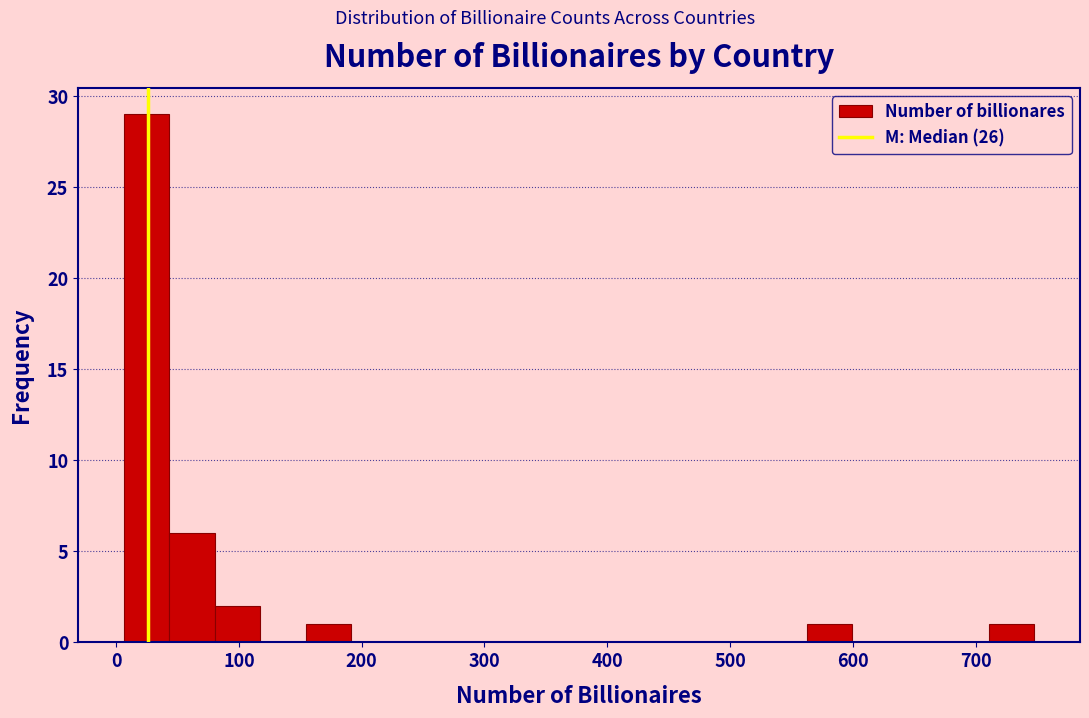

Around what value on the x-axis is the tallest bar? Give the approximate position of its centre, as read against the axis.

20